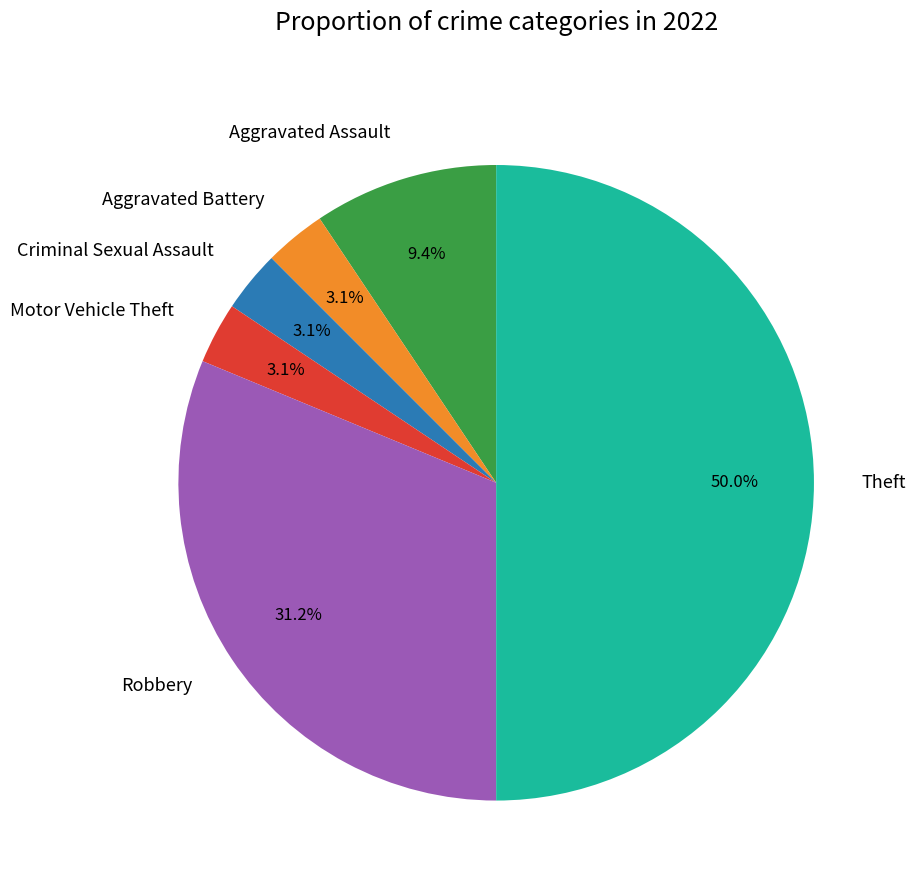

What is the ratio of the value at Theft to the value at Aggravated Assault?

5.3